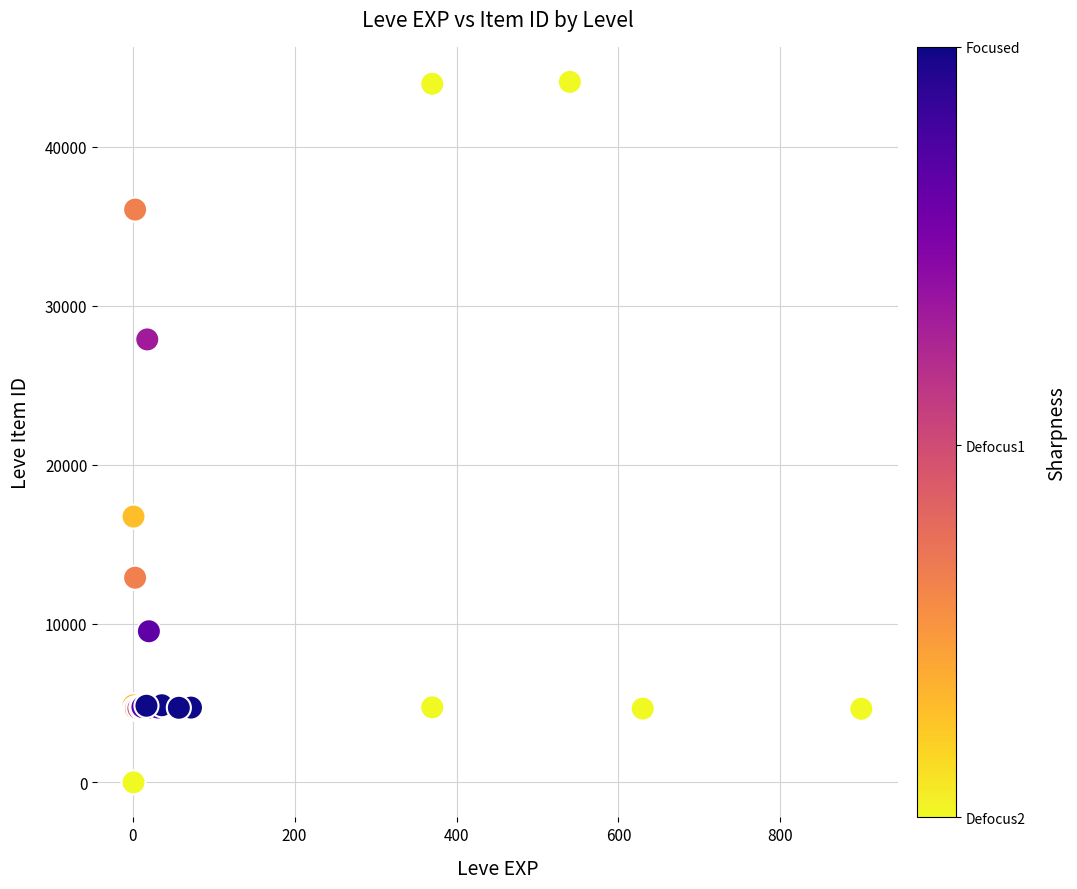

What Y value in the scatter plot is closest to 22050?

16734